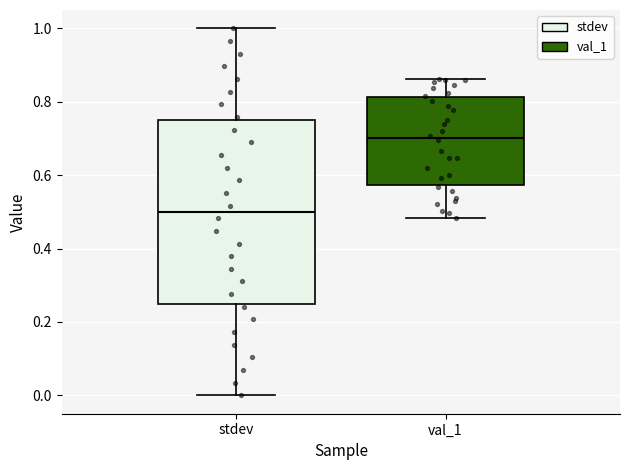

Reading left to right, transcribe this box plot: for each box, give where its median line is, the range the box spans, and where its two whiskers end, as read against the y-axis. The values are not printed on the chart, so give them approximately, as read against the axis.

stdev: median 0.50, box 0.26 to 0.76, whiskers 0.00 to 1.00
val_1: median 0.70, box 0.58 to 0.82, whiskers 0.48 to 0.86